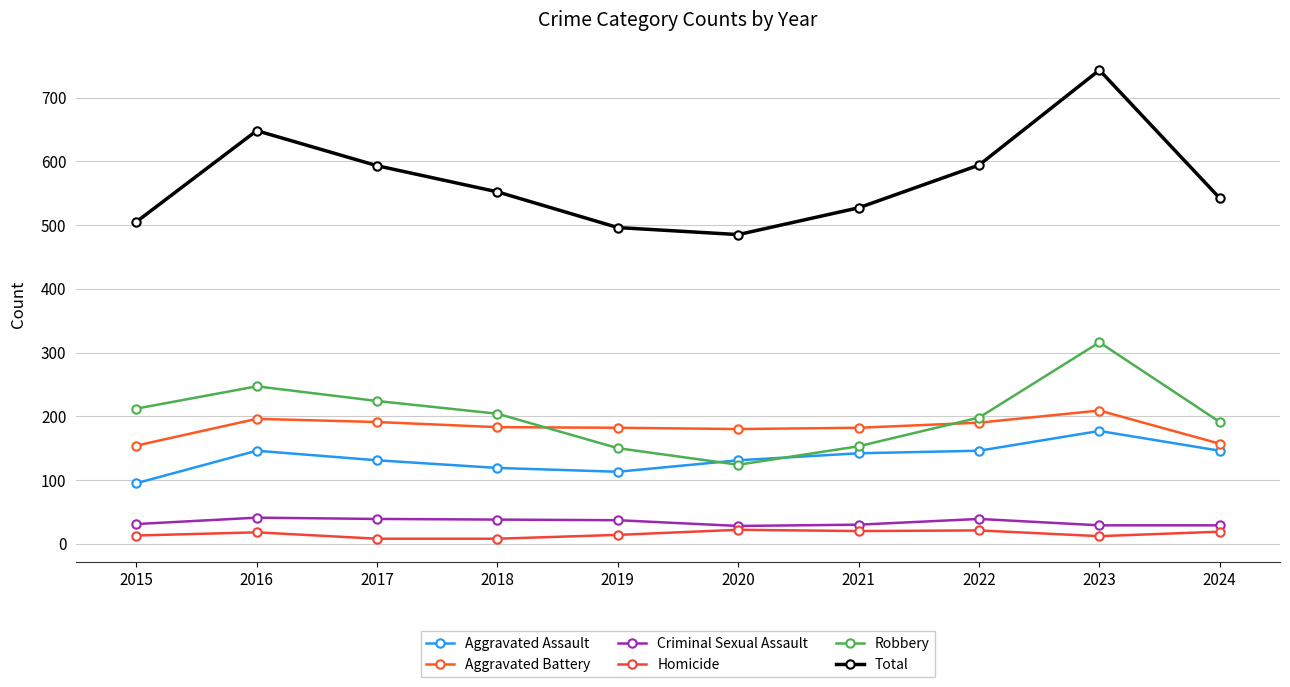

True or false: Criminal Sexual Assault and Aggravated Battery intersect in this chart.

False